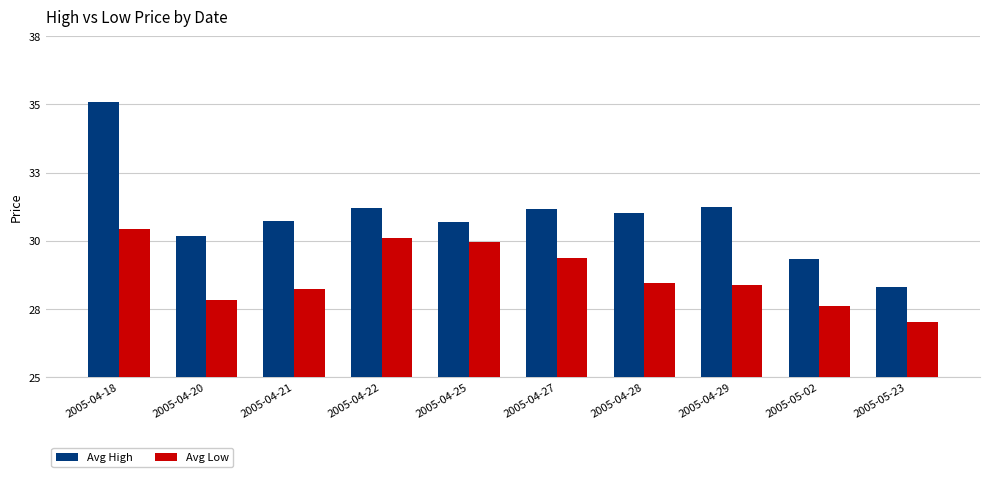

Rank the series at 2005-04-25 from lowest to highest value.

Avg Low, Avg High